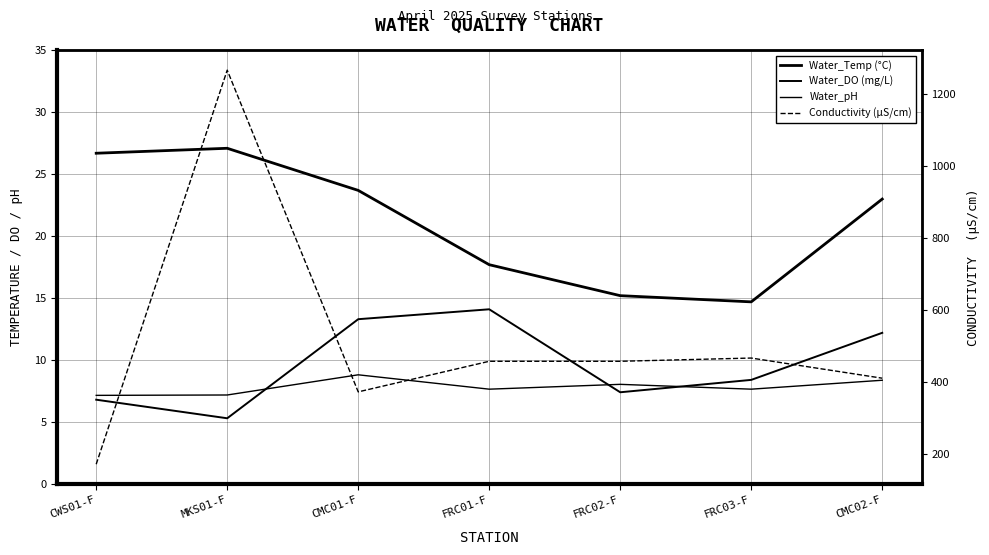

Reading right to left, extract all data points from this chart.

Water_Temp (°C): CMC02-F=23.0	FRC03-F=14.7	FRC02-F=15.2	FRC01-F=17.7	CMC01-F=23.7	MKS01-F=27.1	CWS01-F=26.7
Water_DO (mg/L): CMC02-F=12.2	FRC03-F=8.4	FRC02-F=7.4	FRC01-F=14.1	CMC01-F=13.3	MKS01-F=5.3	CWS01-F=6.8
Water_pH: CMC02-F=8.4	FRC03-F=7.7	FRC02-F=8.0	FRC01-F=7.7	CMC01-F=8.8	MKS01-F=7.2	CWS01-F=7.2
Conductivity (µS/cm): CMC02-F=411.0	FRC03-F=467.0	FRC02-F=458.0	FRC01-F=458.0	CMC01-F=373.0	MKS01-F=1267.0	CWS01-F=172.0